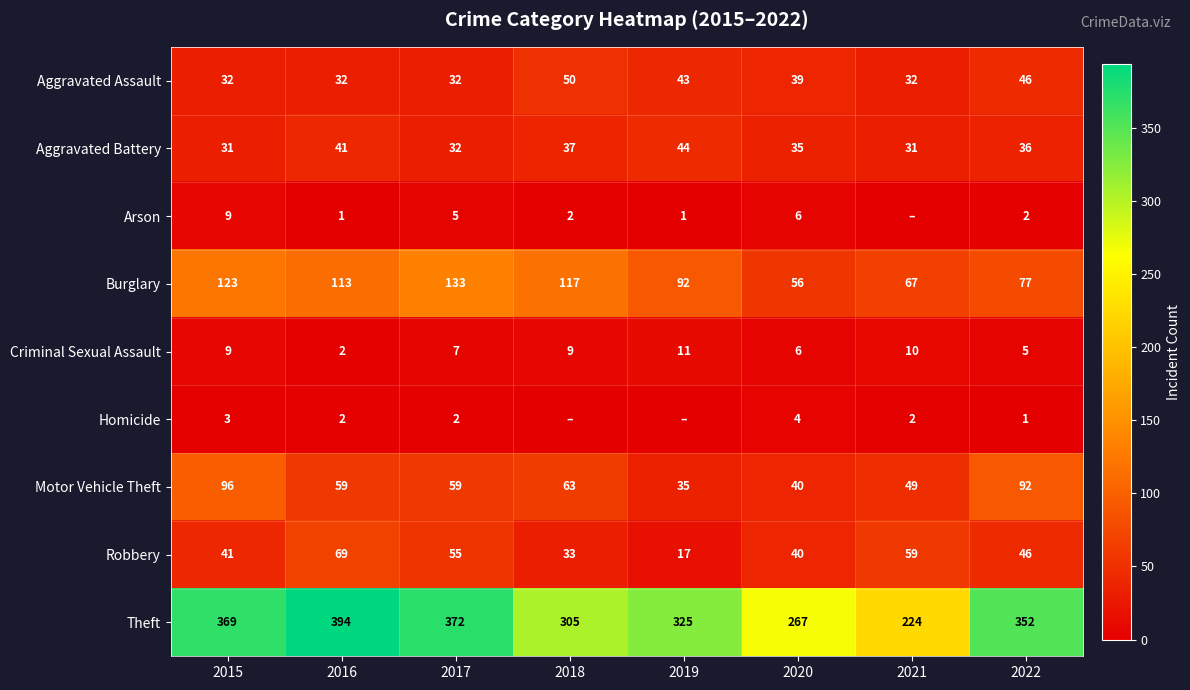

Is it true that Aggravated Assault equals 46 at 2022?

True